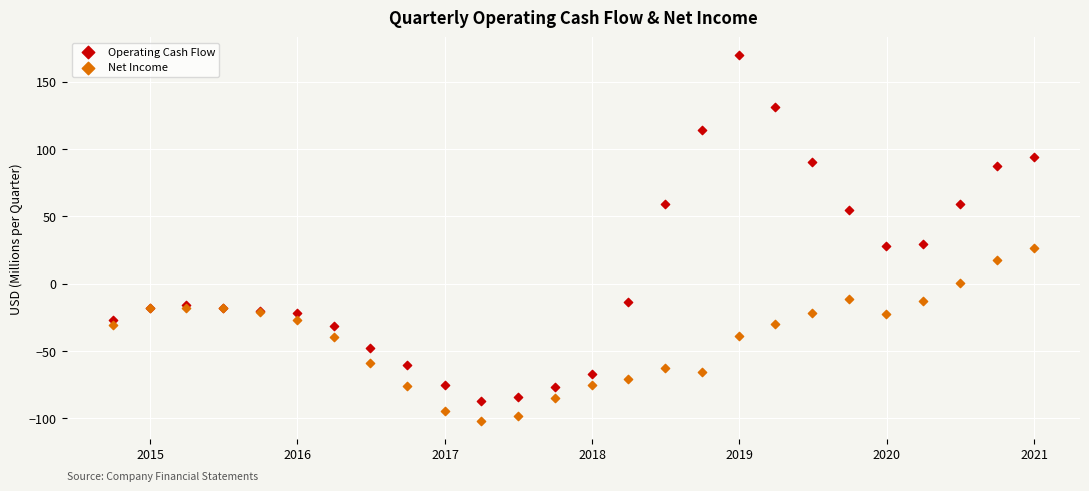

Which series contains the lowest Y value?

Net Income